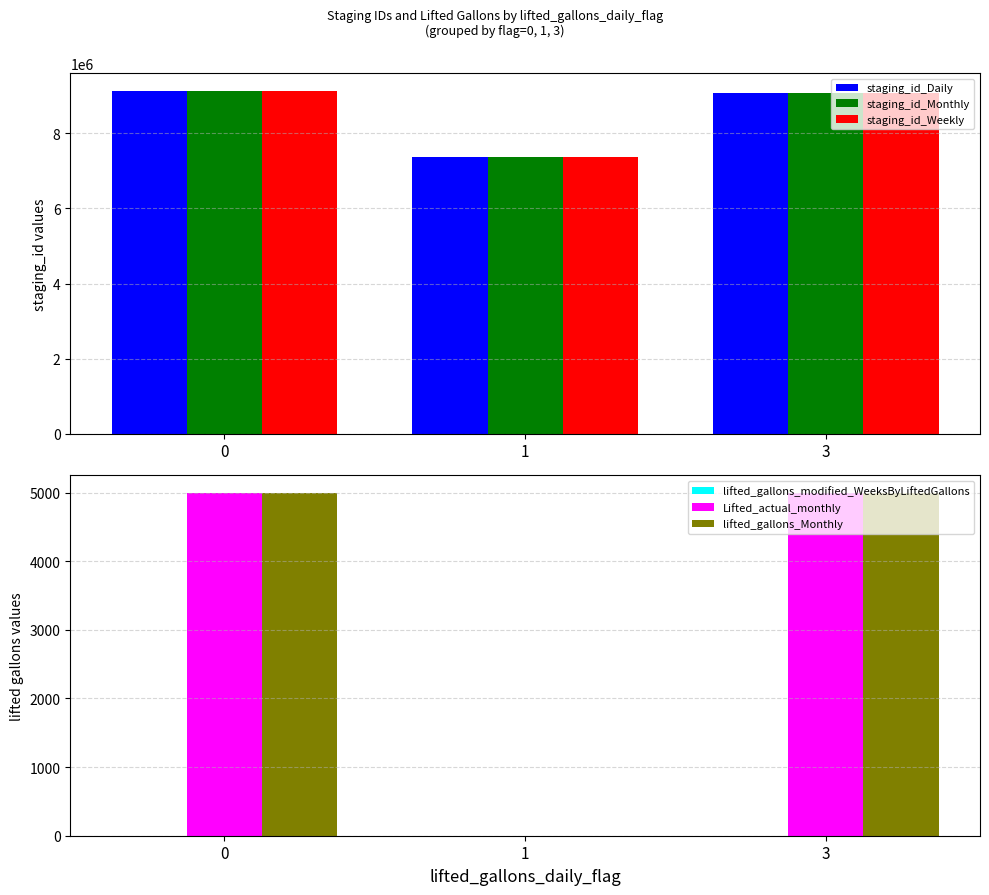

What are all the series names shown in the legend?

staging_id_Daily, staging_id_Monthly, staging_id_Weekly, lifted_gallons_modified_WeeksByLiftedGallons, Lifted_actual_monthly, lifted_gallons_Monthly